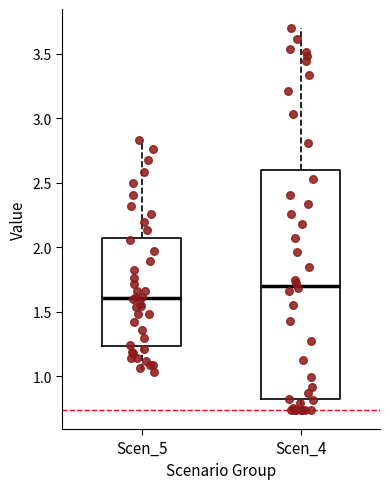

Which box is the tallest, from its lower edge to its upper edge?

Scen_4